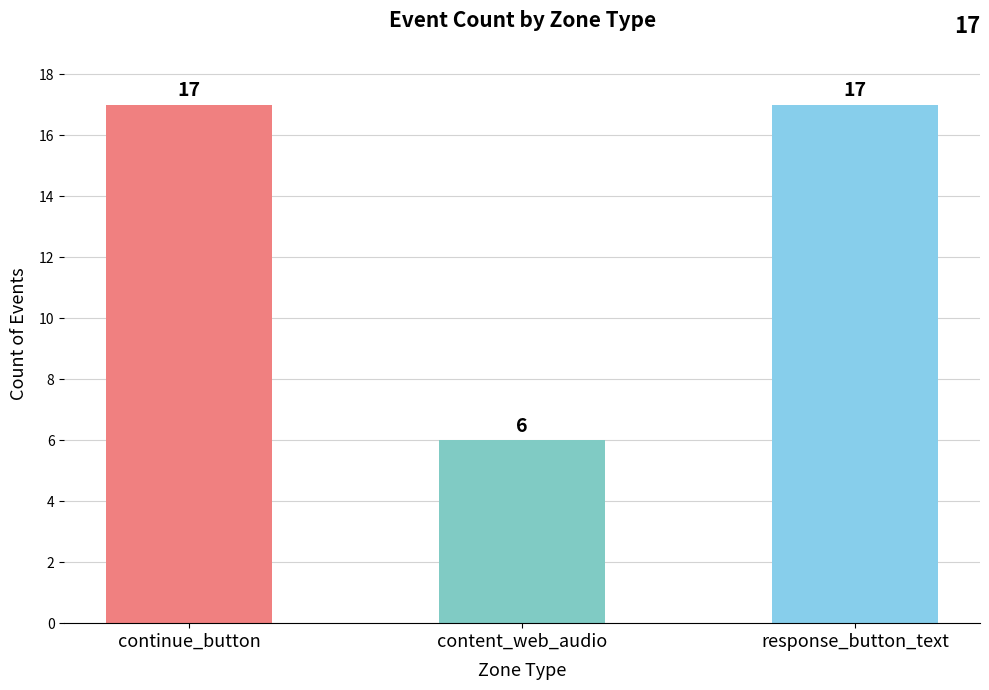

What is the difference between the values at response_button_text and content_web_audio?

11